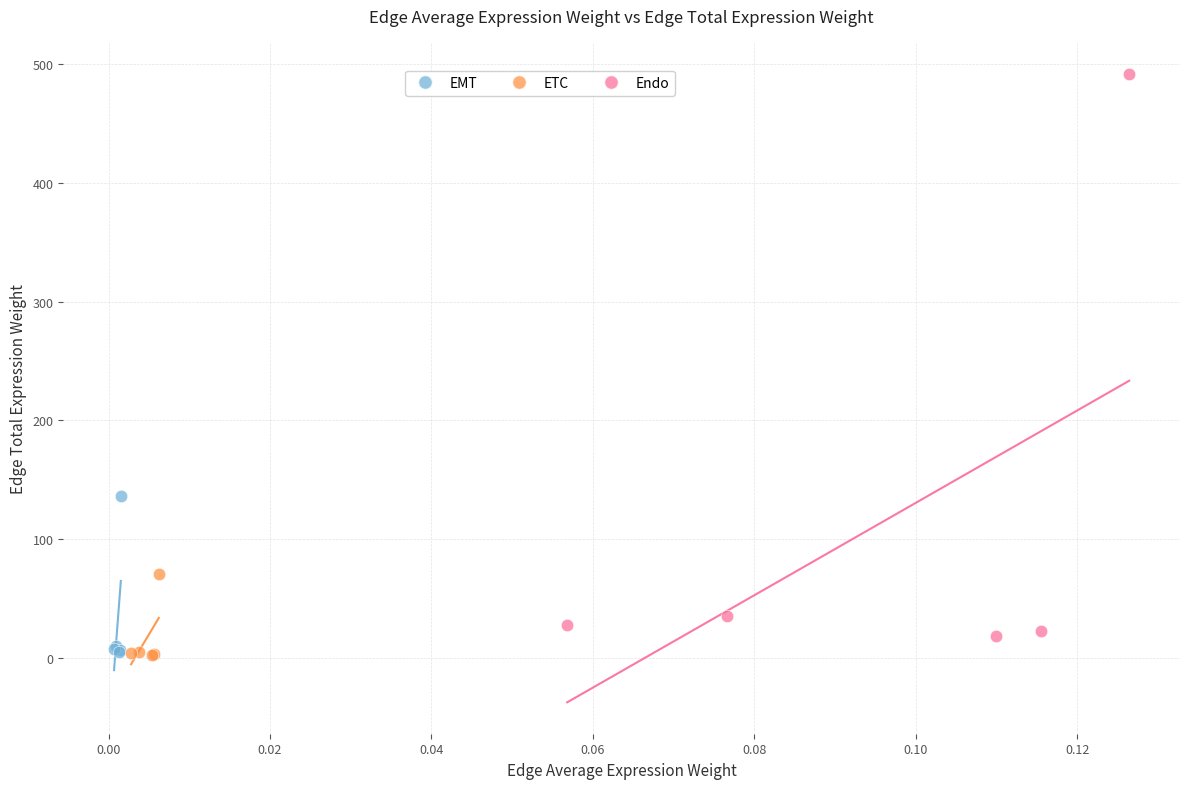

Which series has the largest Y range (max minus min)?

Endo